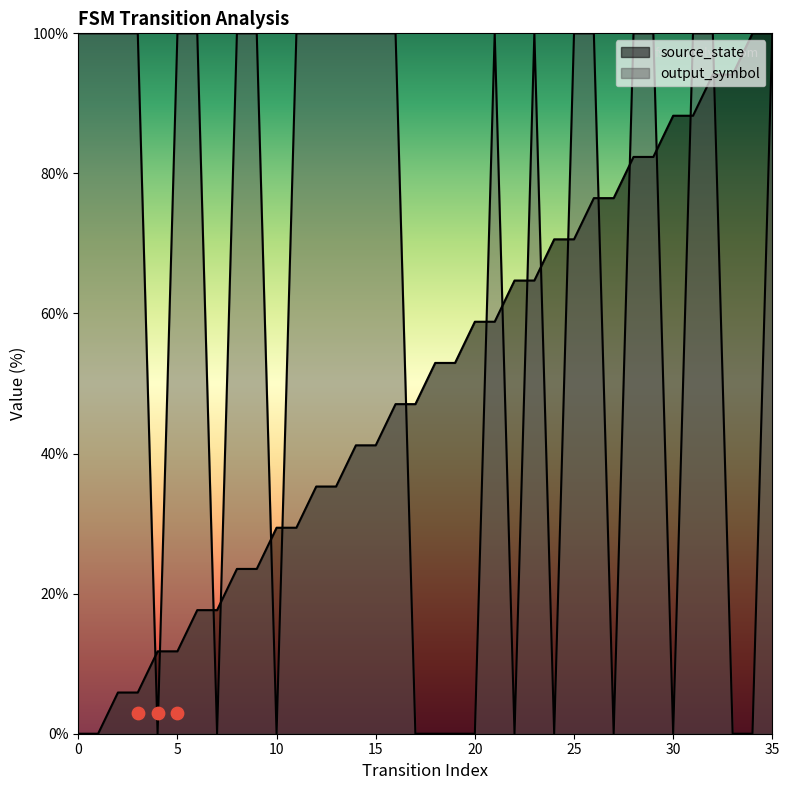

At which category is the sum across all series the highest?

35